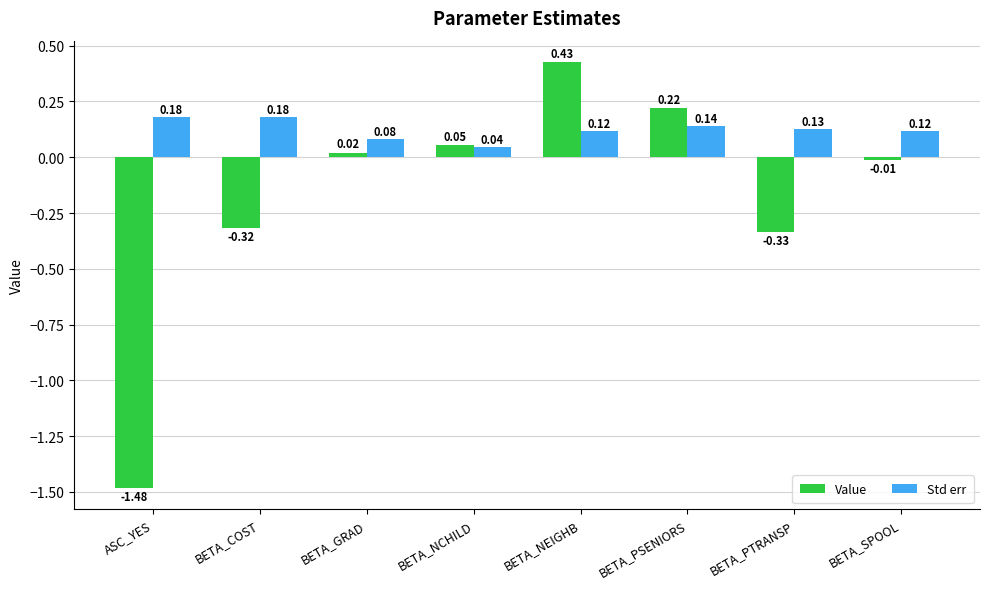

At which category does the chart reach its minimum across all series?

ASC_YES